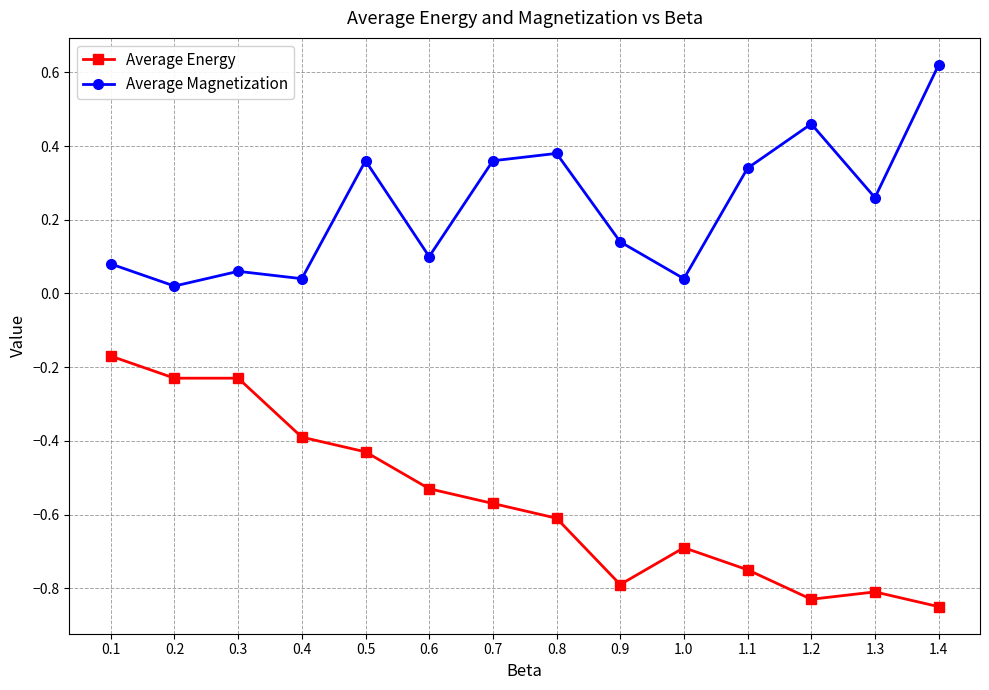

Which series has the largest total across all categories?

Average Magnetization